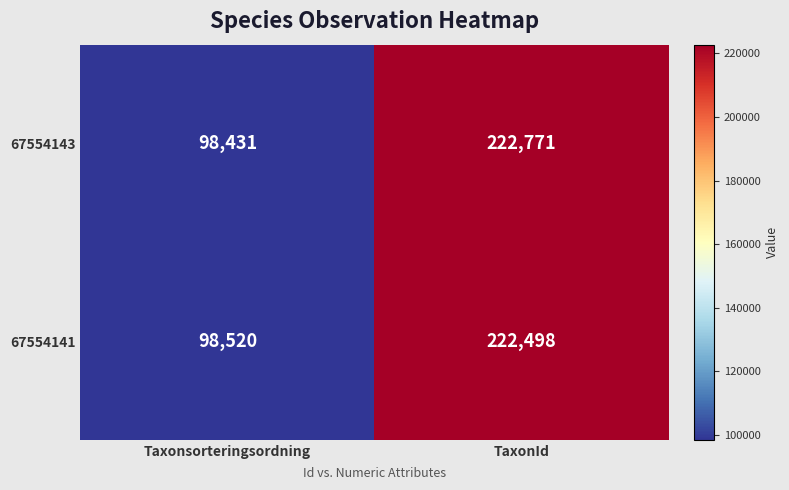

Which series has the widest spread of values?

67554143